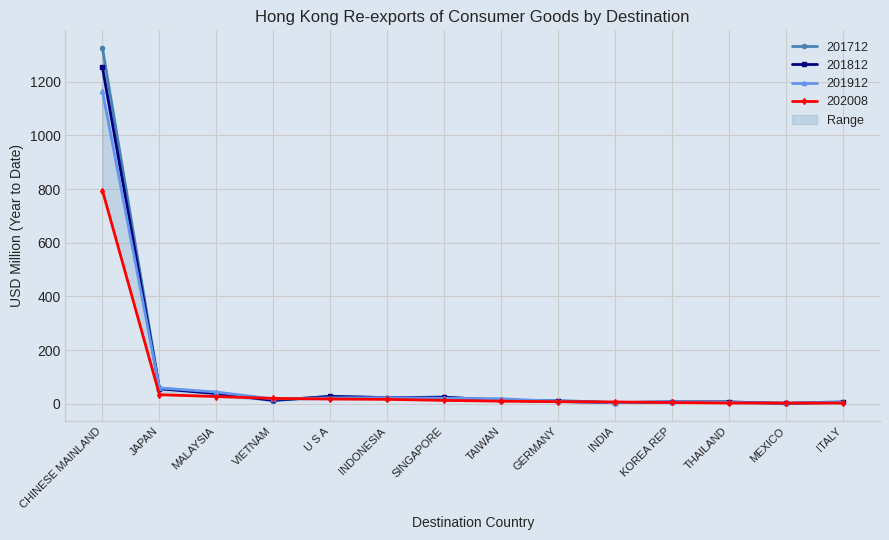

Is this an area chart (filled region under the line)?

No